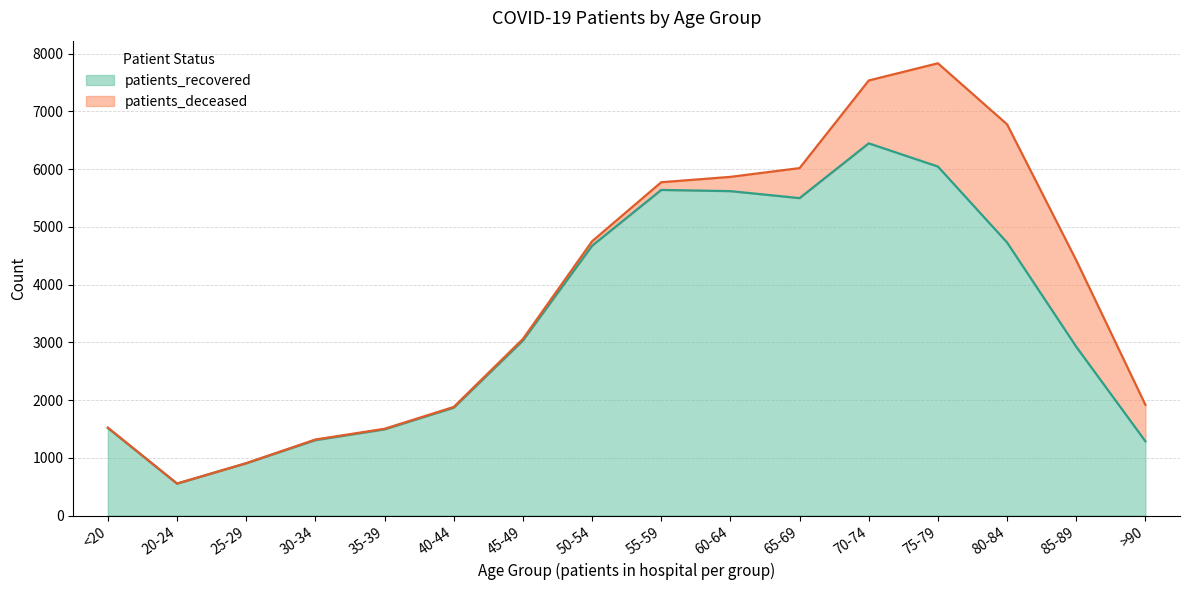

Rank the categories by value from lowest to highest.

20-24, 25-29, >90, 30-34, 35-39, <20, 40-44, 85-89, 45-49, 50-54, 80-84, 65-69, 60-64, 55-59, 75-79, 70-74